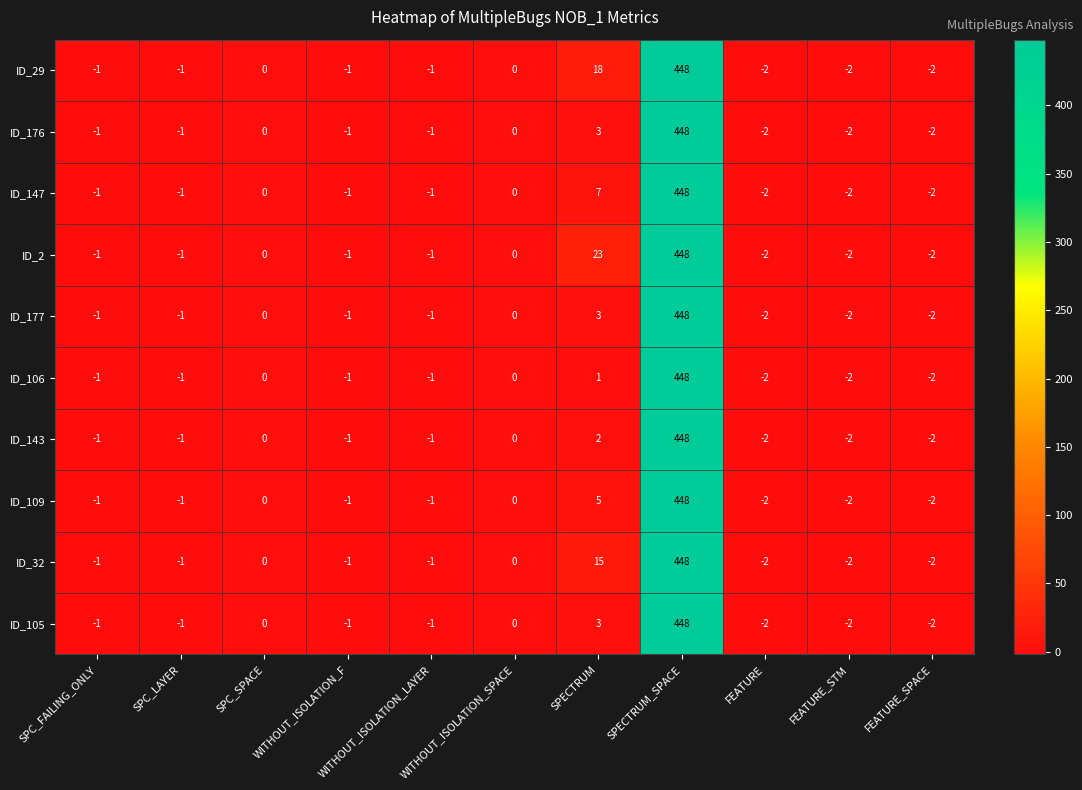

What is the maximum value for ID_143?

448